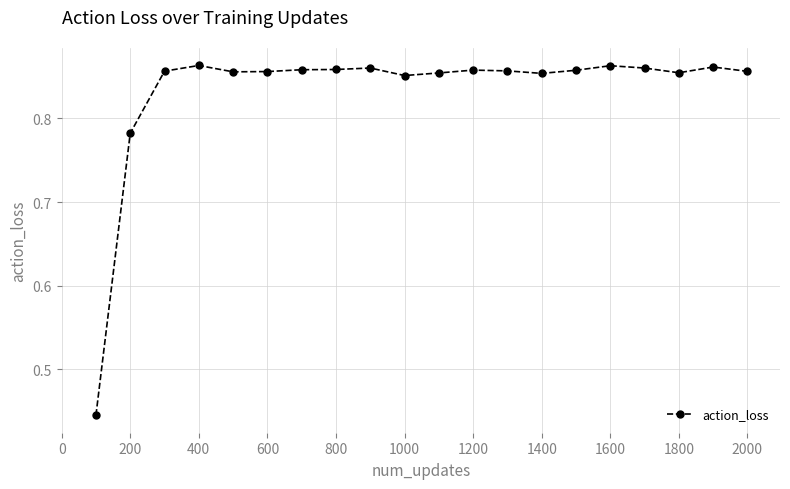

How many values are between 0 and 1?

20